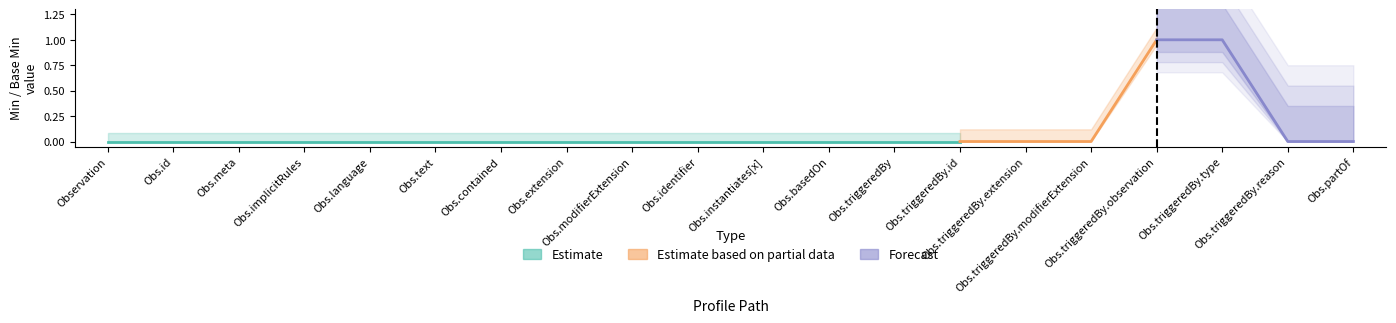

Does the chart display data point markers on the line(s)?

No